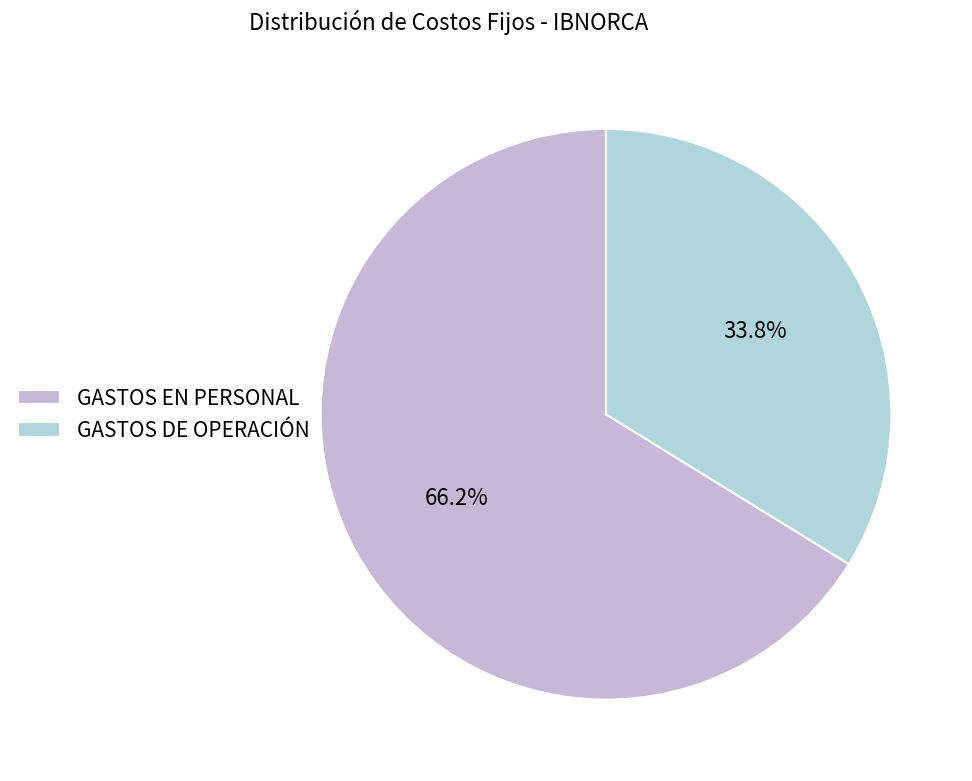

What is the smallest slice in the pie chart?

GASTOS DE OPERACIÓN